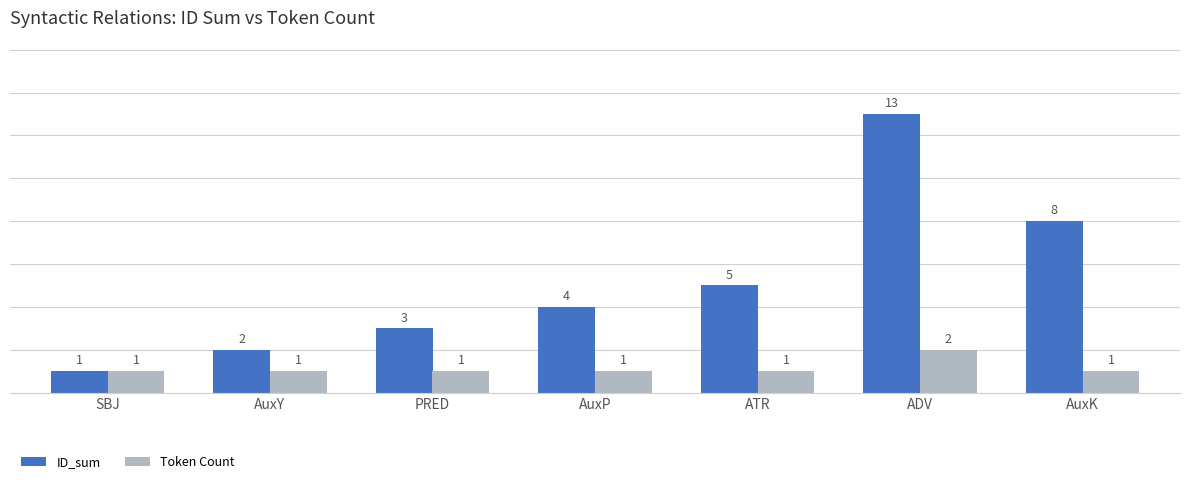

At which category is the sum across all series the highest?

ADV